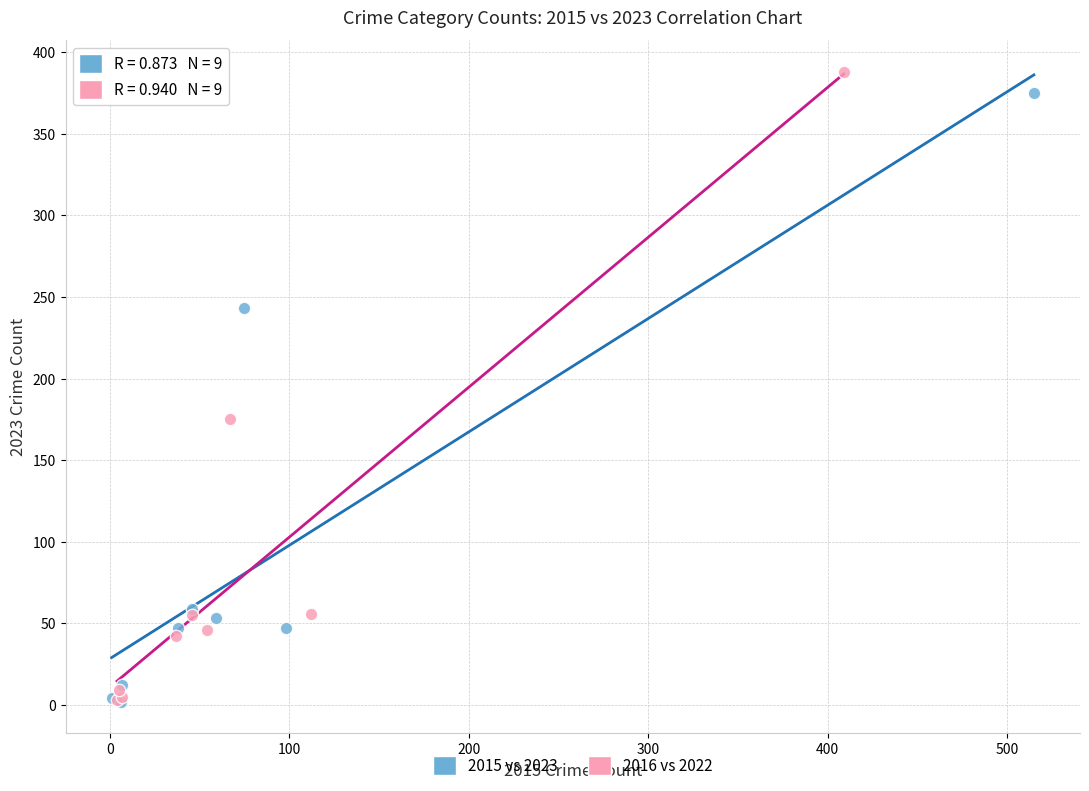

What are all the series names shown in the legend?

2015 vs 2023, 2016 vs 2022